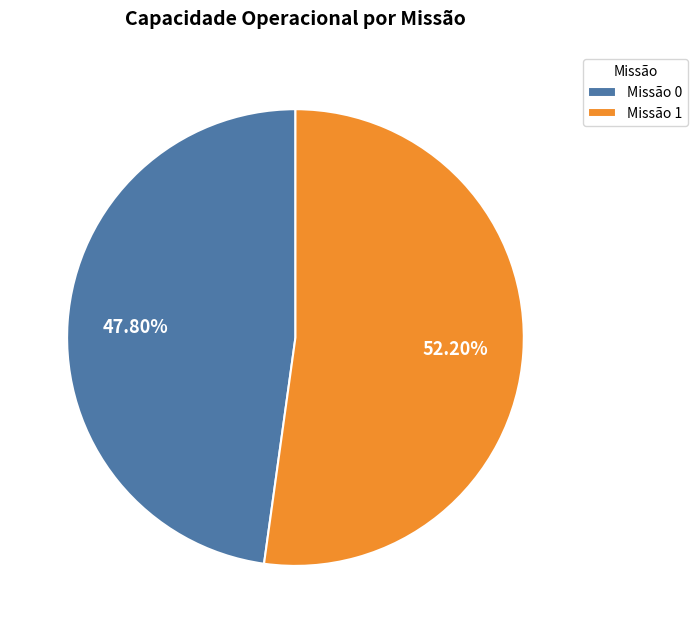

Which category accounts for the majority?

Missão 1